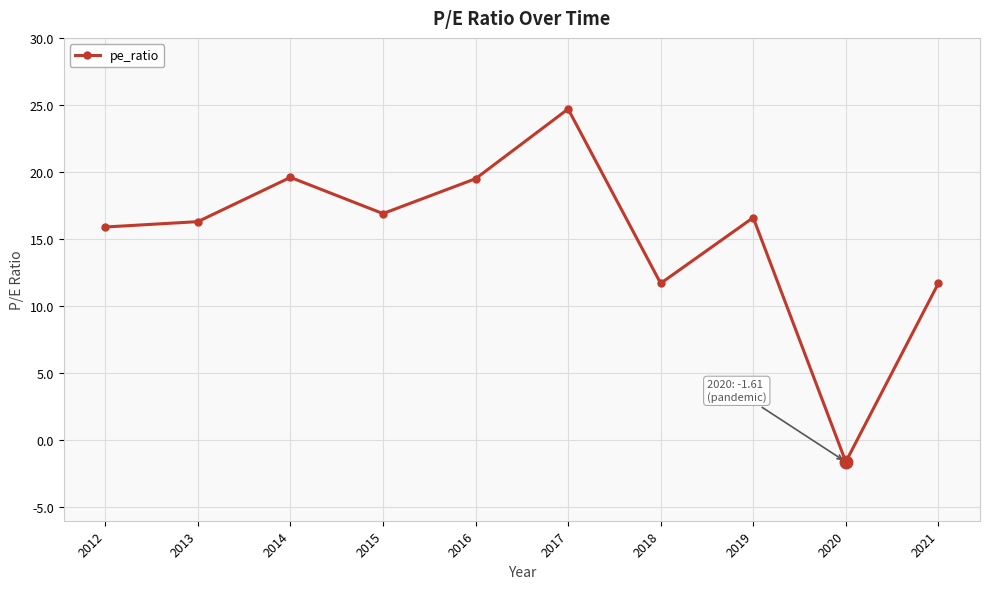

What is the average value?

15.1